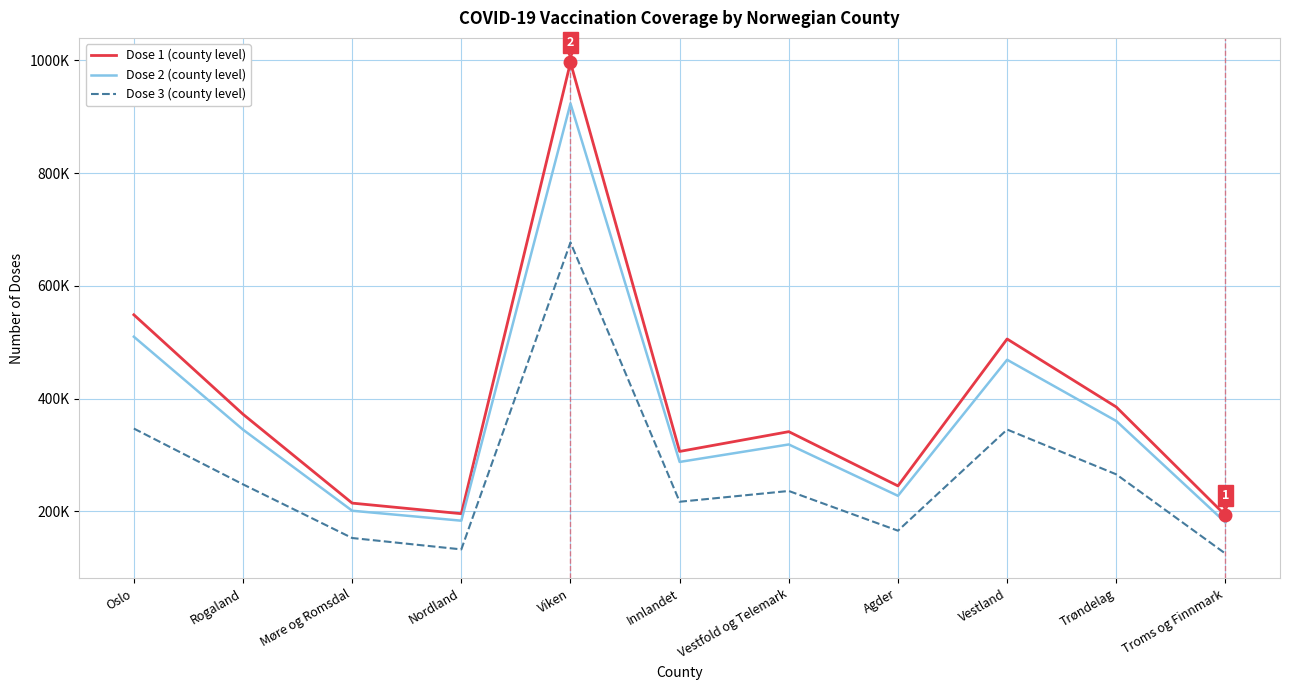

Is the value of Dose 3 (county level) at Vestfold og Telemark greater than the value of Dose 1 (county level) at Rogaland?

No